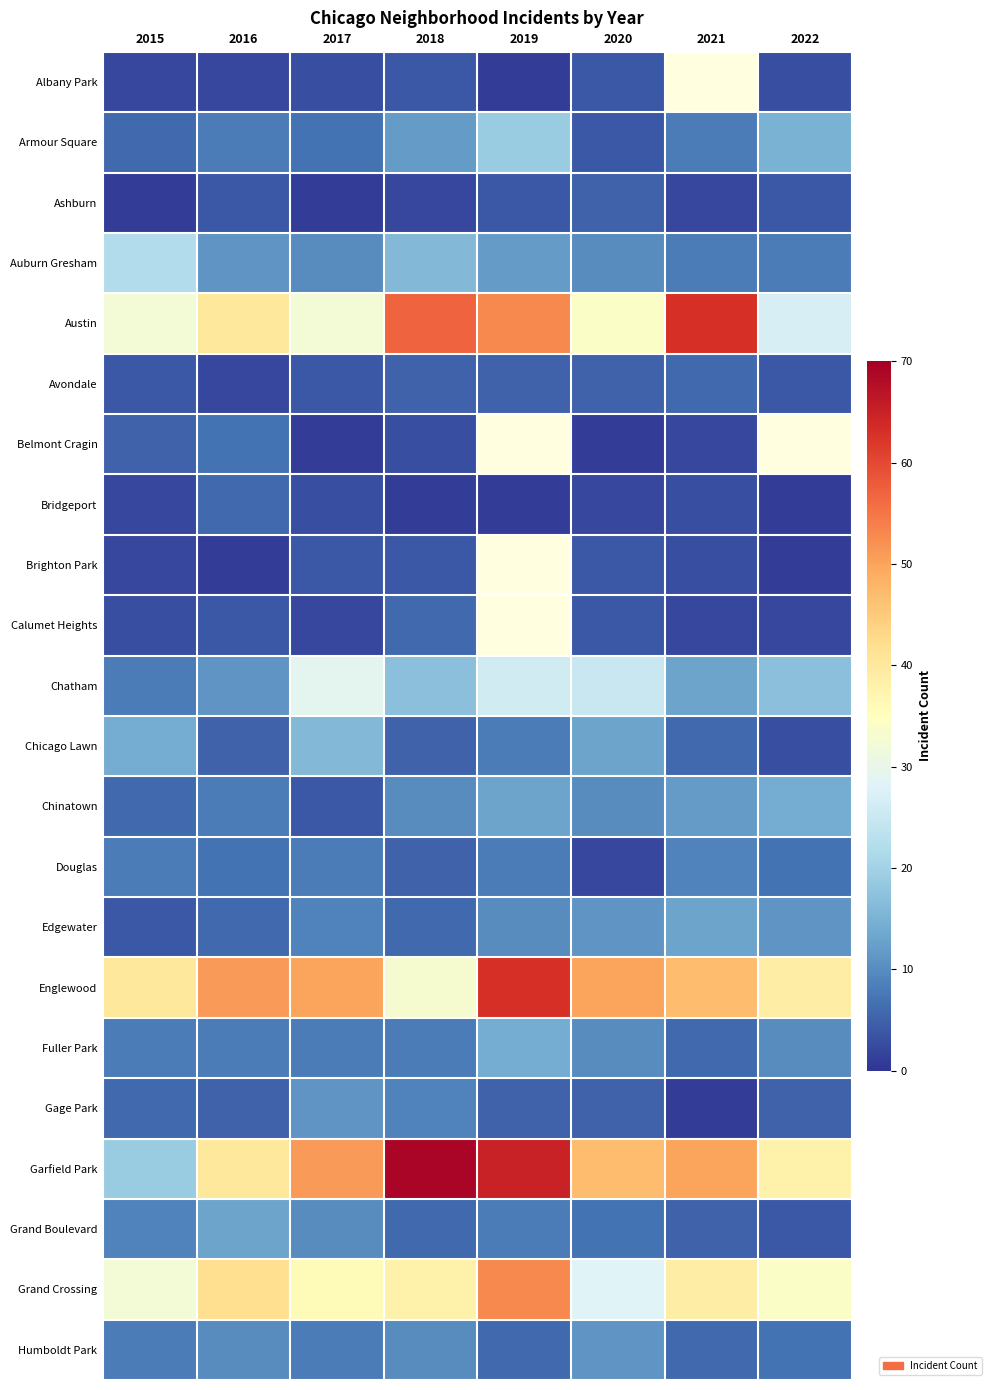

At how many categories does at least one series exceed 60?

3